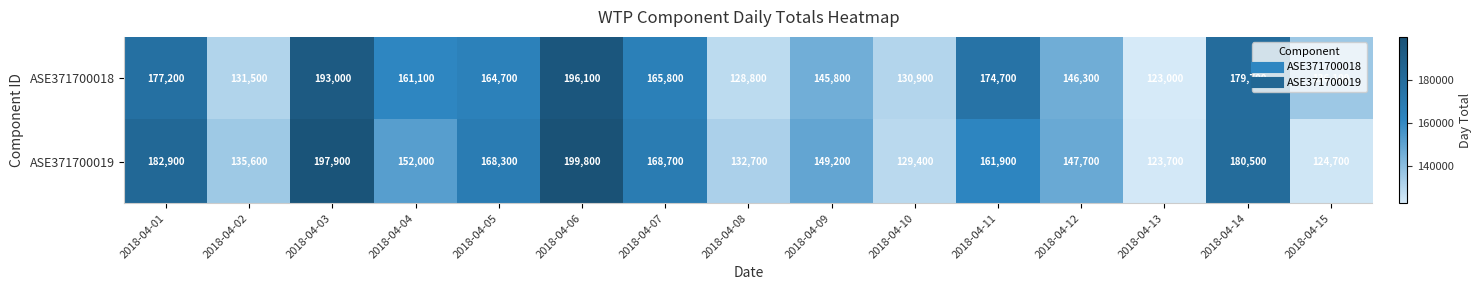

At how many categories does at least one series exceed 125783?

14